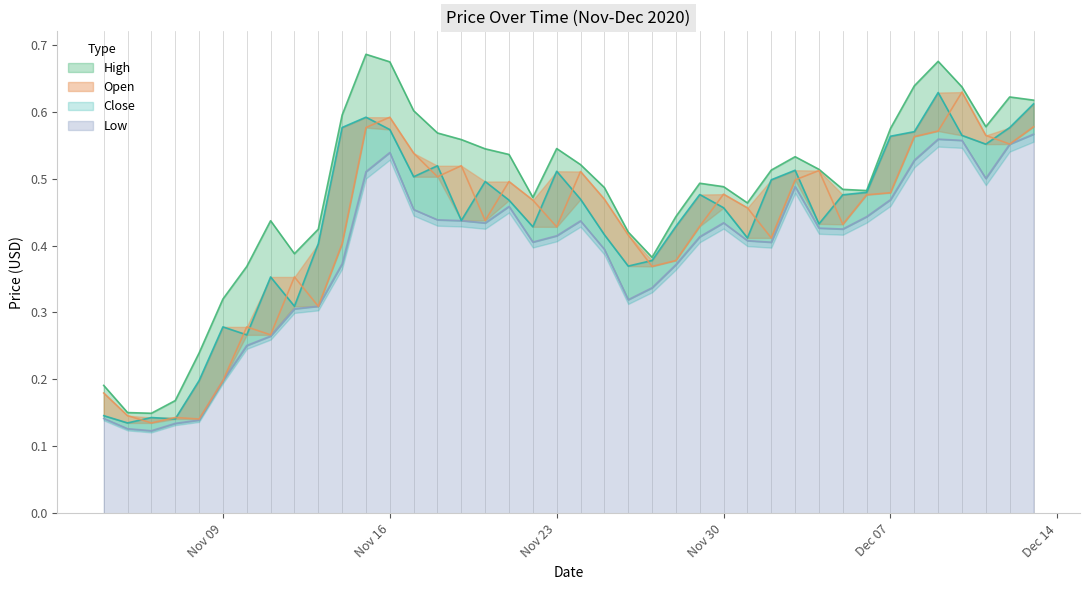

What is the value of the Low point at the 33rd from the left?

0.4